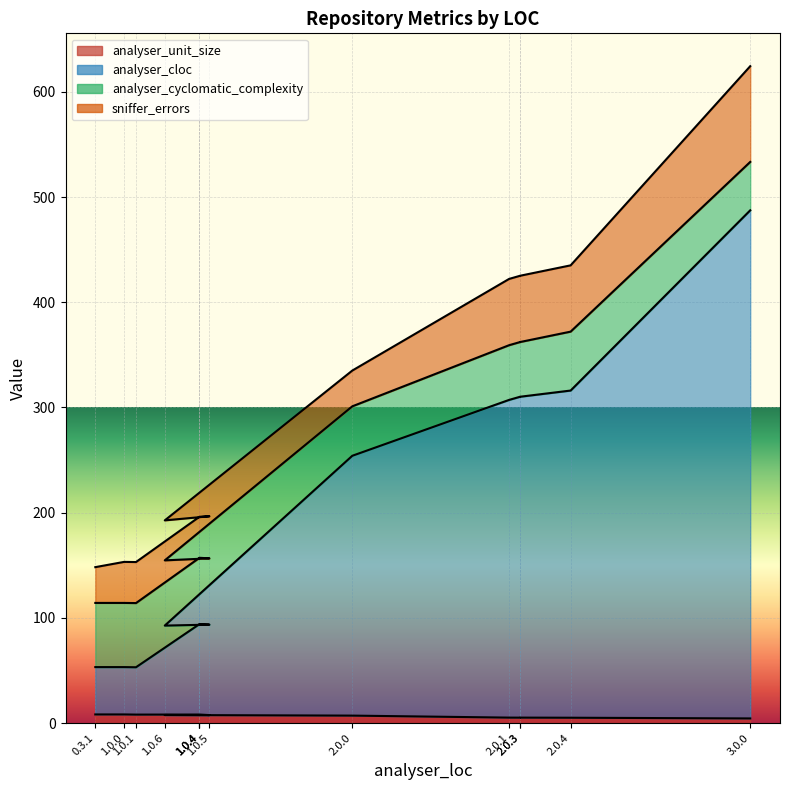

In sniffer_errors, how many points are higher than both neighbors (excluding endpoints)?

1